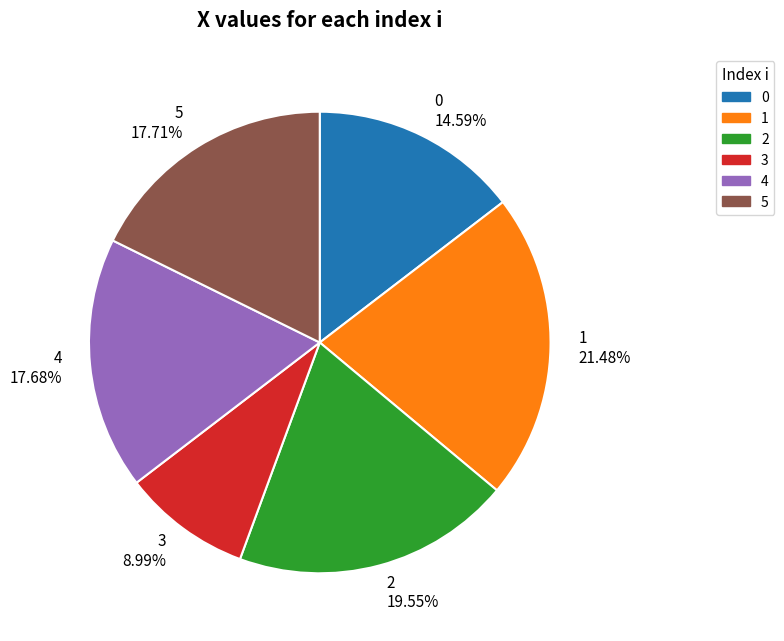

How much of the chart is everything except 0?

85.4%